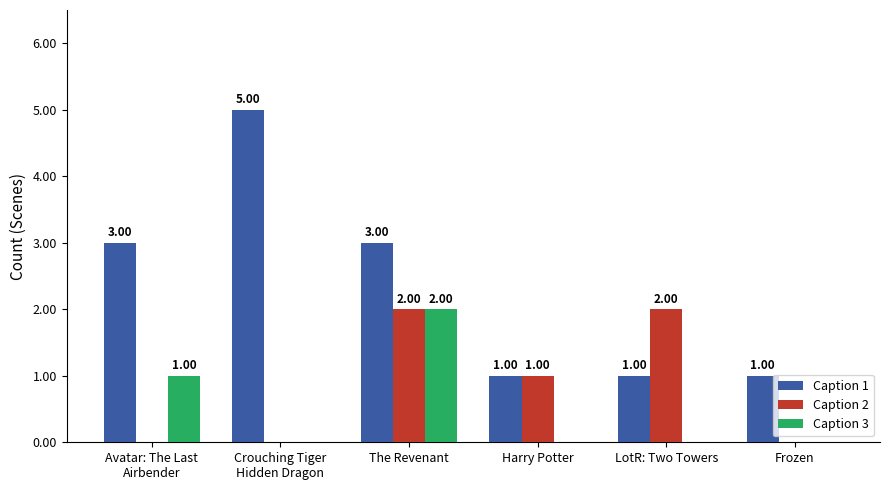

Reading right to left, list all the values displayed in this chart.

Caption 1: 1	1	1	3	5	3
Caption 2: 0	2	1	2	0	0
Caption 3: 0	0	0	2	0	1